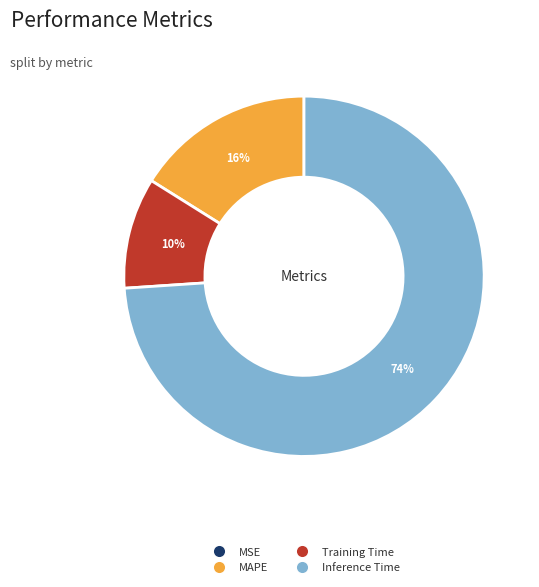

To the nearest percent, what is the average slice percentage?

25%